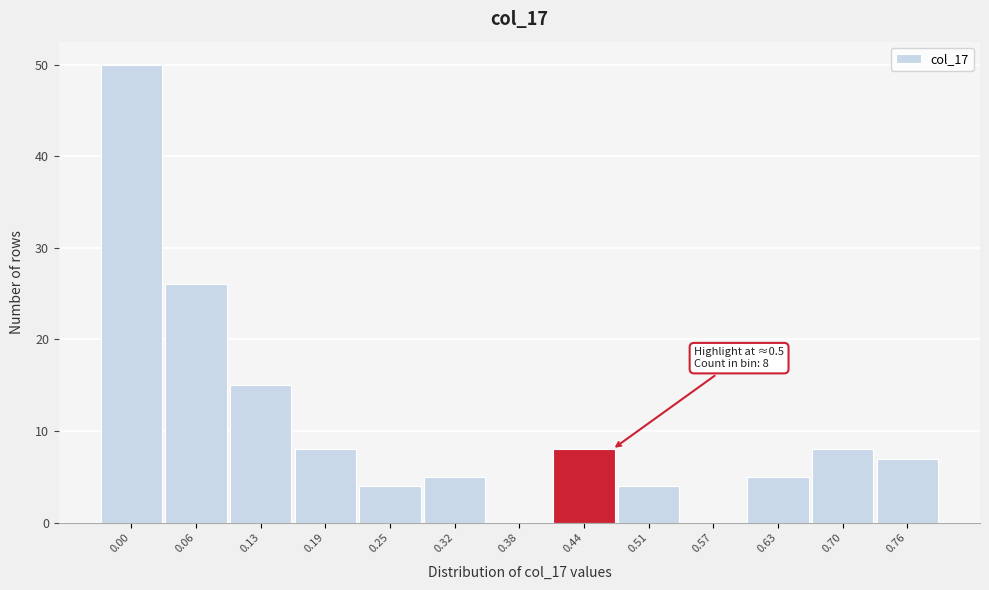

Reading right to left, what are all the values shown in this chart?

0.76=7	0.70=8	0.63=5	0.57=0	0.51=4	0.44=8	0.38=0	0.32=5	0.25=4	0.19=8	0.13=15	0.06=26	0.00=50